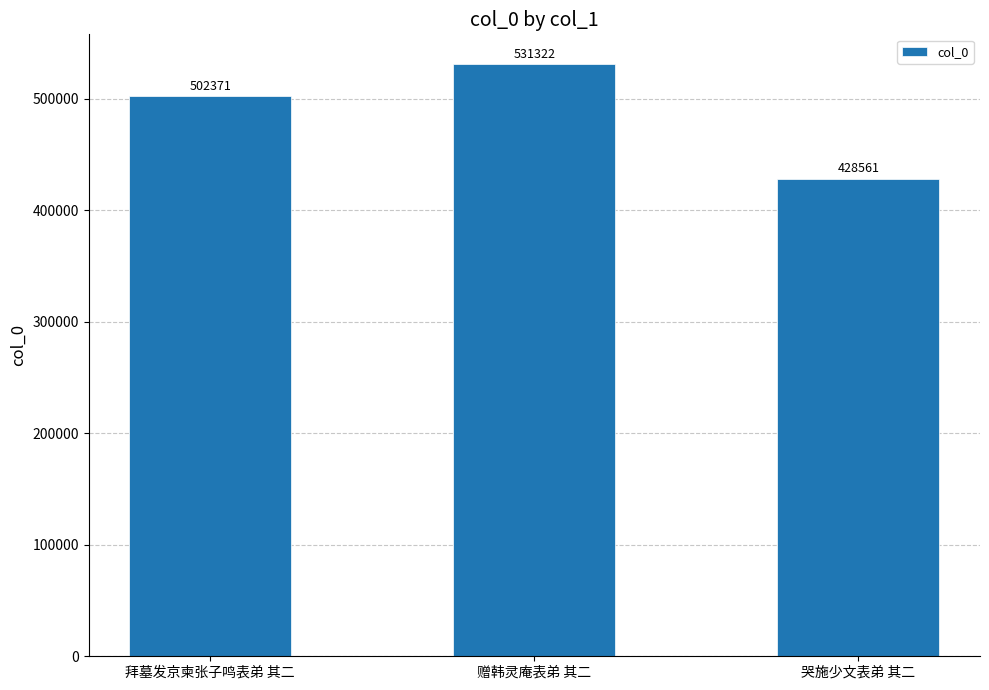

Reading right to left, what are all the values shown in this chart?

428561	531322	502371